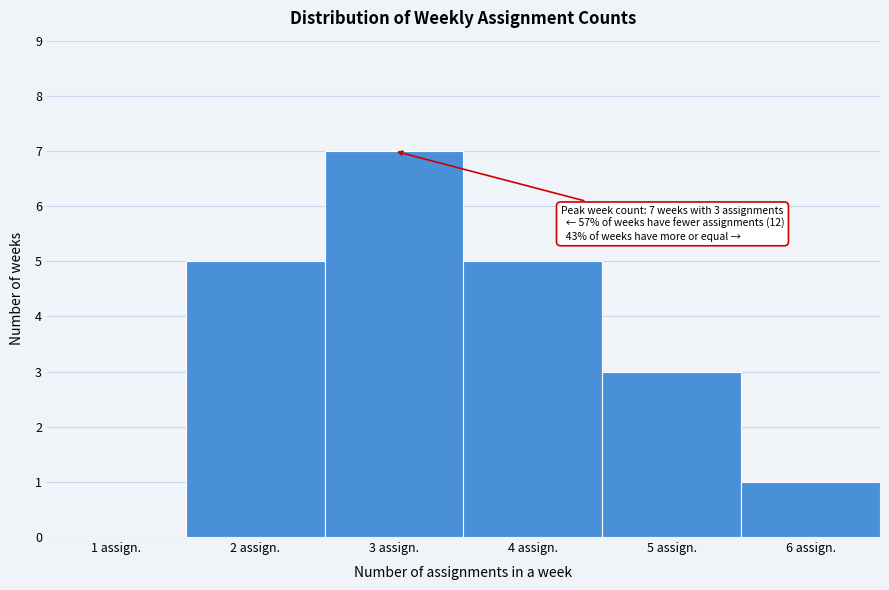

Reading right to left, transcribe all the data shown in this chart.

6 assign.=1	5 assign.=3	4 assign.=5	3 assign.=7	2 assign.=5	1 assign.=0